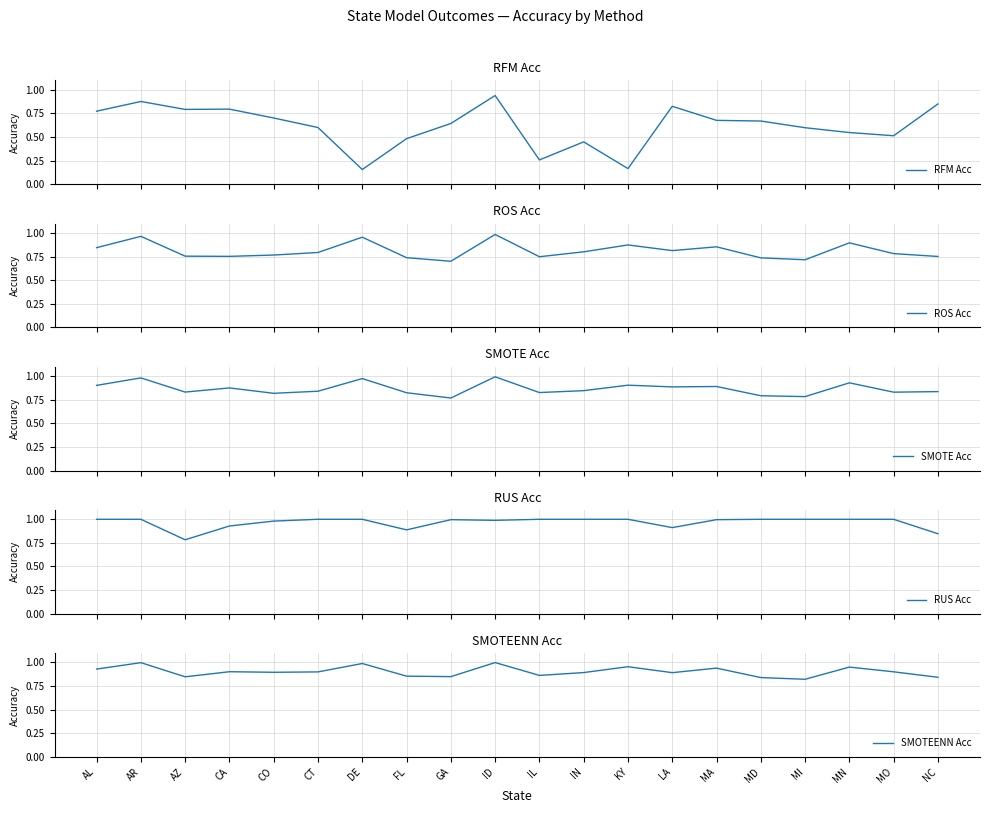

In RUS Acc, how many points are higher than both neighbors (excluding endpoints)?

1